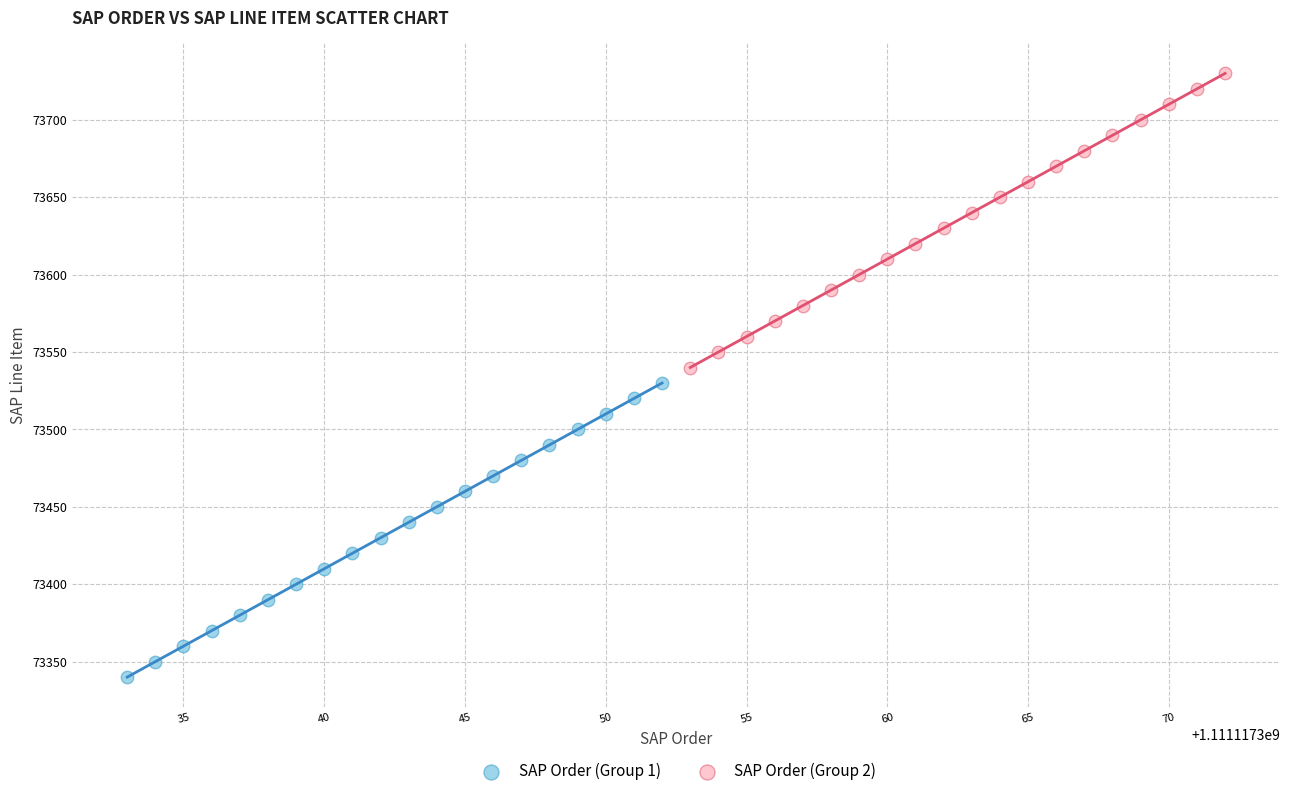

Which series contains the highest Y value?

SAP Order (Group 2)